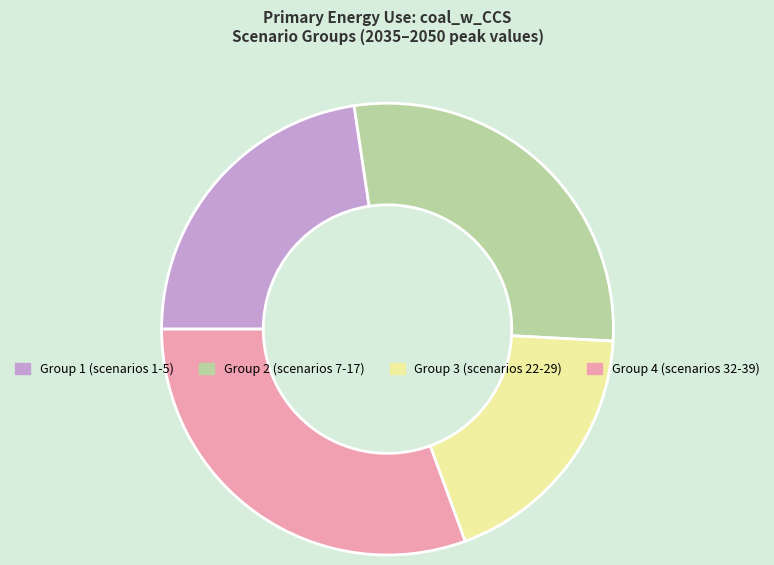

Is it true that Group 4 (scenarios 32-39) is 25% of the pie?

False